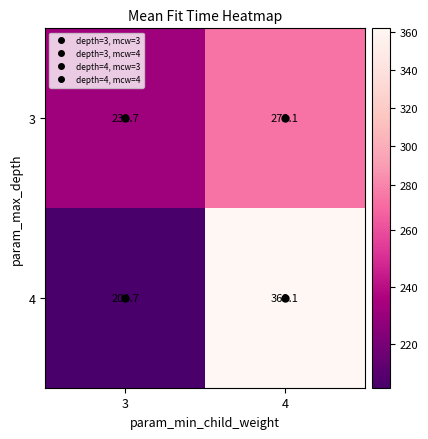

Is it true that 4 equals 204.7 at 3?

True